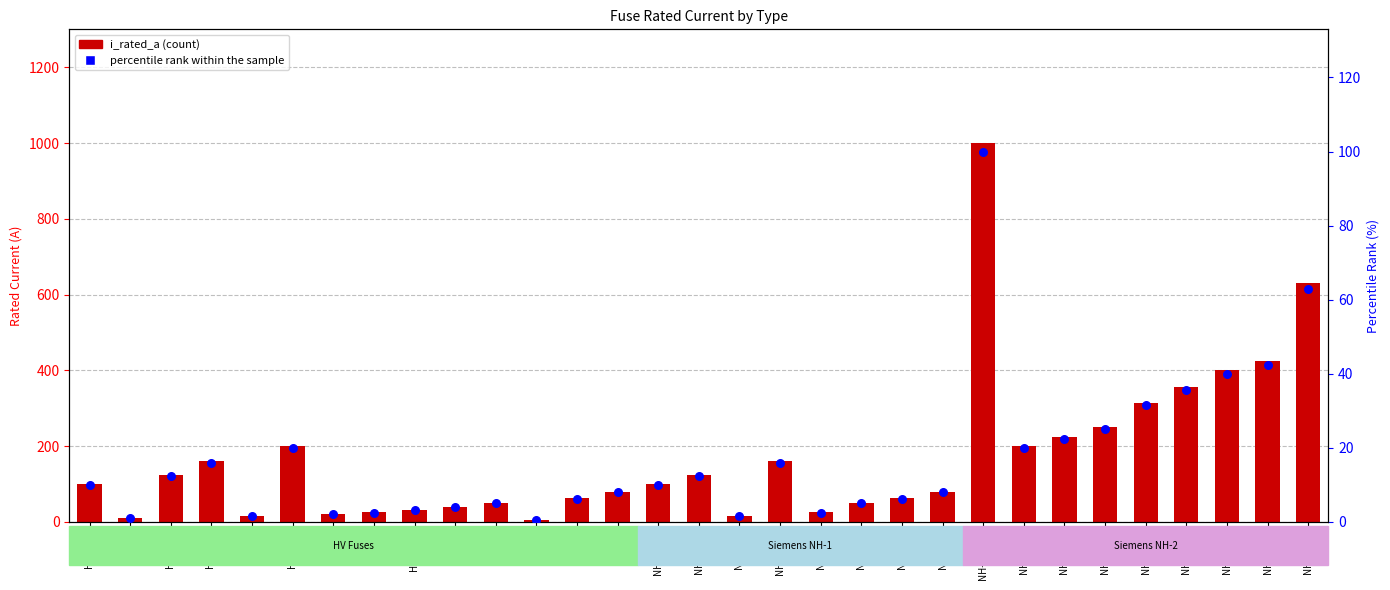

What is the total value across all series at NH-2-224?

246.4